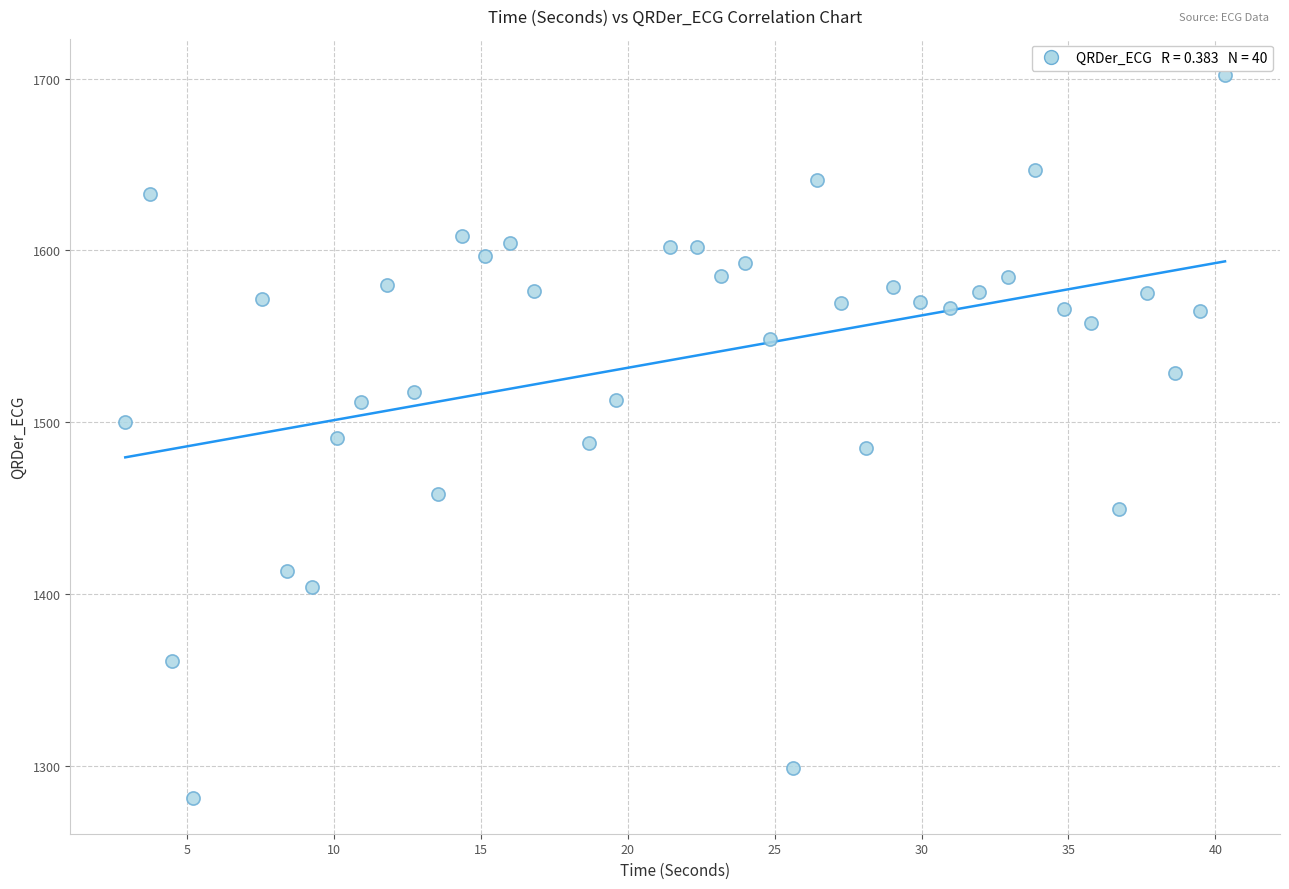

What is the range of X values (max minus min)?

37.4